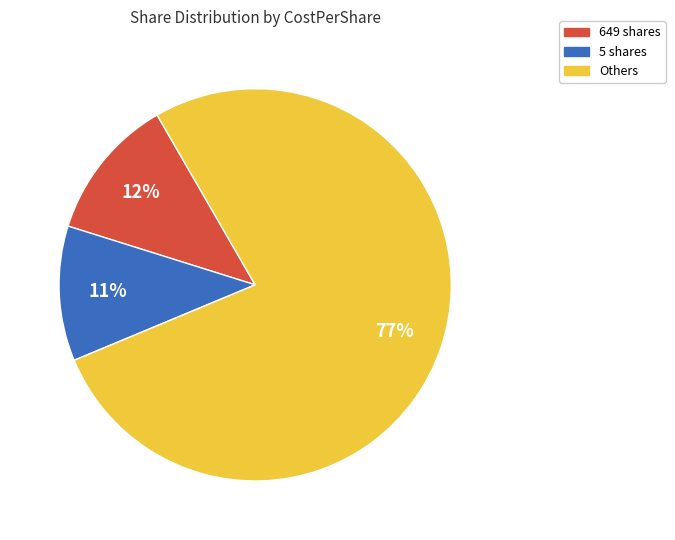

Is it true that 649 shares is 12% of the pie?

True